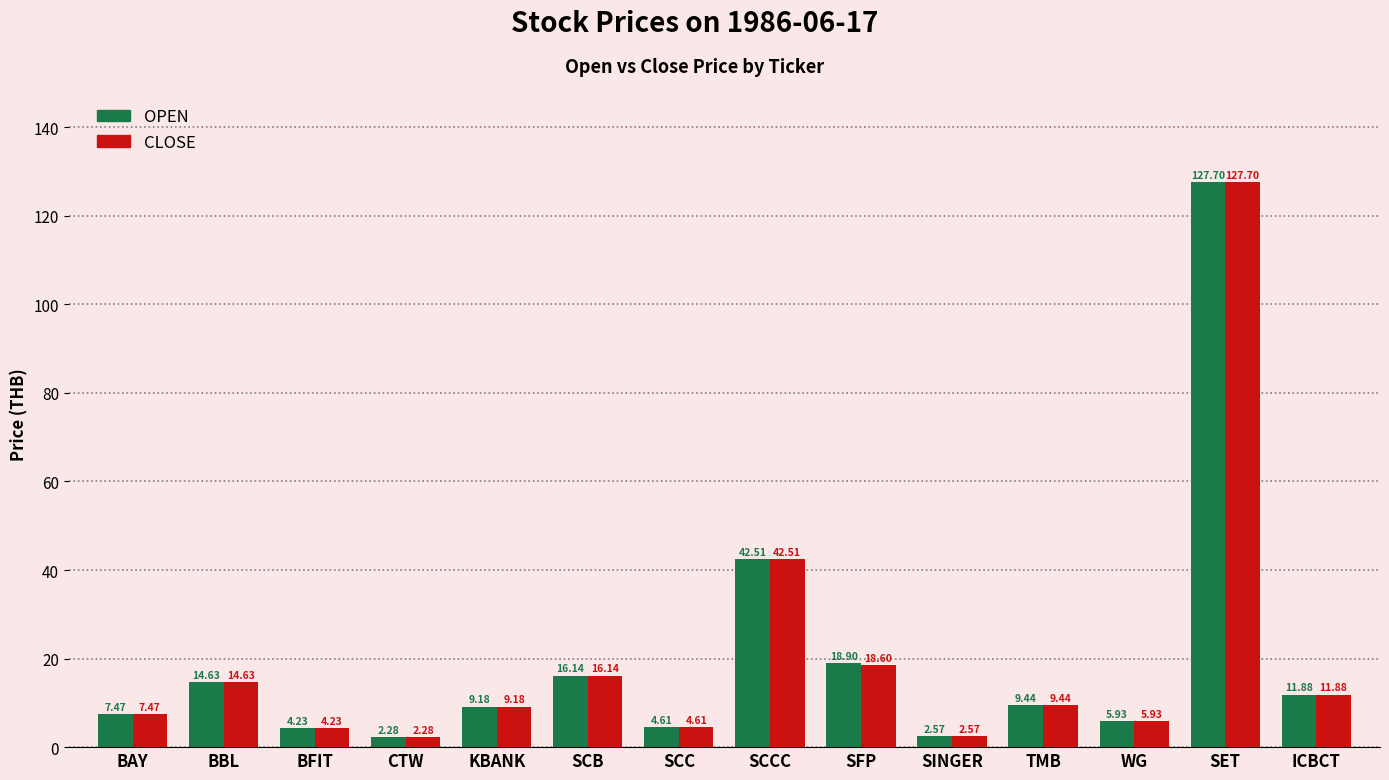

The value of CLOSE at SFP is 28.4. True or false?

False